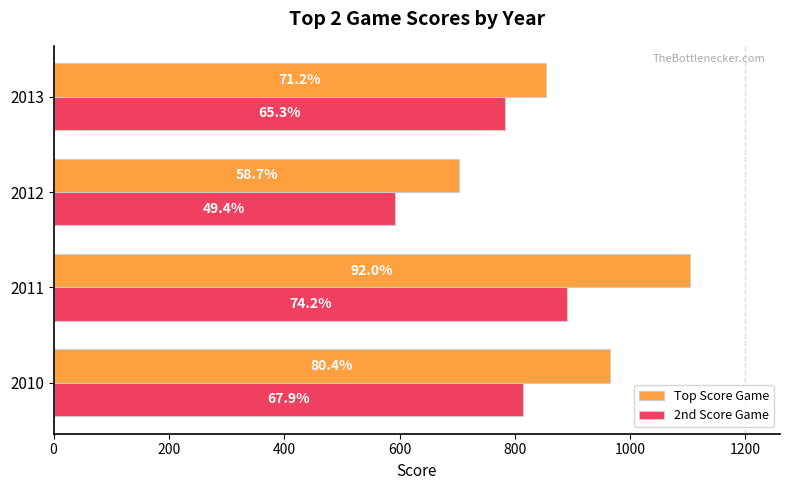

What are all the series names shown in the legend?

Top Score Game, 2nd Score Game